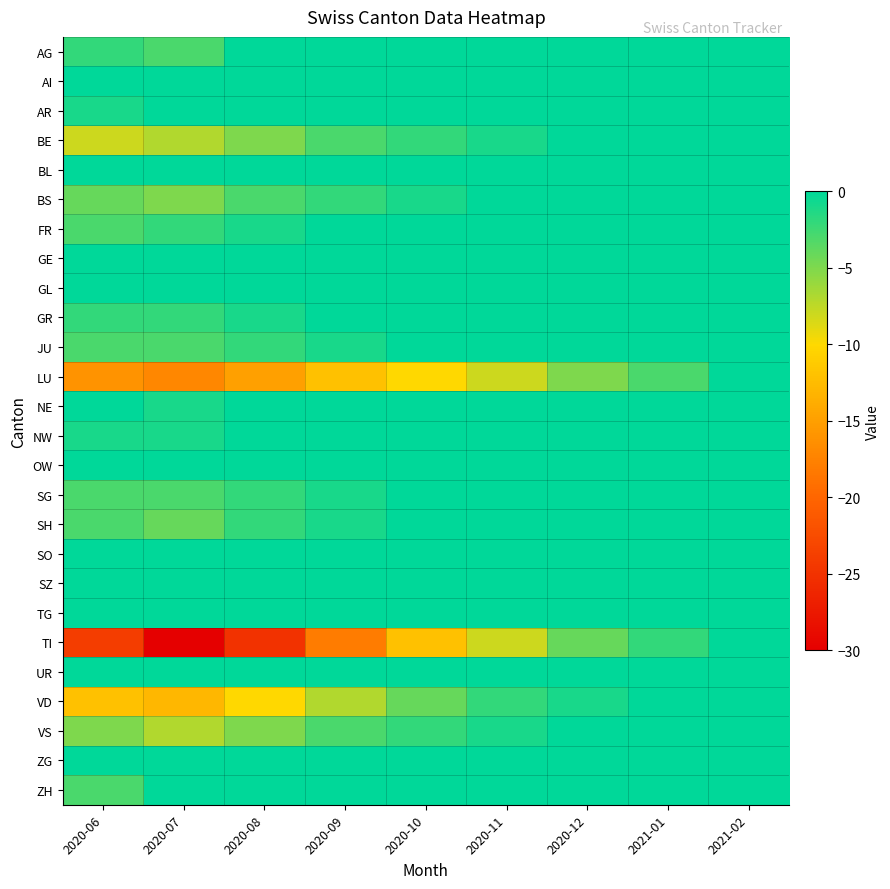

Reading left to right, transcribe all the data shown in this chart.

AG: 2020-06=-2	2020-07=-3	2020-08=0	2020-09=0	2020-10=0	2020-11=0	2020-12=0	2021-01=0	2021-02=0
AI: 2020-06=0	2020-07=0	2020-08=0	2020-09=0	2020-10=0	2020-11=0	2020-12=0	2021-01=0	2021-02=0
AR: 2020-06=-1	2020-07=2	2020-08=0	2020-09=0	2020-10=0	2020-11=0	2020-12=0	2021-01=0	2021-02=0
BE: 2020-06=-8	2020-07=-7	2020-08=-5	2020-09=-3	2020-10=-2	2020-11=-1	2020-12=0	2021-01=0	2021-02=0
BL: 2020-06=0	2020-07=1	2020-08=0	2020-09=0	2020-10=0	2020-11=0	2020-12=0	2021-01=0	2021-02=0
BS: 2020-06=-4	2020-07=-5	2020-08=-3	2020-09=-2	2020-10=-1	2020-11=0	2020-12=0	2021-01=0	2021-02=0
FR: 2020-06=-3	2020-07=-2	2020-08=-1	2020-09=0	2020-10=0	2020-11=0	2020-12=0	2021-01=0	2021-02=0
GE: 2020-06=3	2020-07=4	2020-08=2	2020-09=1	2020-10=0	2020-11=0	2020-12=0	2021-01=0	2021-02=0
GL: 2020-06=0	2020-07=0	2020-08=0	2020-09=0	2020-10=0	2020-11=0	2020-12=0	2021-01=0	2021-02=0
GR: 2020-06=-2	2020-07=-2	2020-08=-1	2020-09=0	2020-10=0	2020-11=0	2020-12=0	2021-01=0	2021-02=0
JU: 2020-06=-3	2020-07=-3	2020-08=-2	2020-09=-1	2020-10=0	2020-11=0	2020-12=0	2021-01=0	2021-02=0
LU: 2020-06=-16	2020-07=-17	2020-08=-15	2020-09=-12	2020-10=-10	2020-11=-8	2020-12=-5	2021-01=-3	2021-02=0
NE: 2020-06=0	2020-07=-1	2020-08=0	2020-09=0	2020-10=0	2020-11=0	2020-12=0	2021-01=0	2021-02=0
NW: 2020-06=-1	2020-07=-1	2020-08=0	2020-09=0	2020-10=0	2020-11=0	2020-12=0	2021-01=0	2021-02=0
OW: 2020-06=0	2020-07=0	2020-08=0	2020-09=0	2020-10=0	2020-11=0	2020-12=0	2021-01=0	2021-02=0
SG: 2020-06=-3	2020-07=-3	2020-08=-2	2020-09=-1	2020-10=0	2020-11=0	2020-12=0	2021-01=0	2021-02=0
SH: 2020-06=-3	2020-07=-4	2020-08=-2	2020-09=-1	2020-10=0	2020-11=0	2020-12=0	2021-01=0	2021-02=0
SO: 2020-06=0	2020-07=0	2020-08=0	2020-09=0	2020-10=0	2020-11=0	2020-12=0	2021-01=0	2021-02=0
SZ: 2020-06=0	2020-07=0	2020-08=0	2020-09=0	2020-10=0	2020-11=0	2020-12=0	2021-01=0	2021-02=0
TG: 2020-06=0	2020-07=2	2020-08=1	2020-09=0	2020-10=0	2020-11=0	2020-12=0	2021-01=0	2021-02=0
TI: 2020-06=-24	2020-07=-30	2020-08=-25	2020-09=-18	2020-10=-12	2020-11=-8	2020-12=-4	2021-01=-2	2021-02=0
UR: 2020-06=0	2020-07=0	2020-08=0	2020-09=0	2020-10=0	2020-11=0	2020-12=0	2021-01=0	2021-02=0
VD: 2020-06=-12	2020-07=-13	2020-08=-10	2020-09=-7	2020-10=-4	2020-11=-2	2020-12=-1	2021-01=0	2021-02=0
VS: 2020-06=-5	2020-07=-7	2020-08=-5	2020-09=-3	2020-10=-2	2020-11=-1	2020-12=0	2021-01=0	2021-02=0
ZG: 2020-06=0	2020-07=0	2020-08=0	2020-09=0	2020-10=0	2020-11=0	2020-12=0	2021-01=0	2021-02=0
ZH: 2020-06=-3	2020-07=1	2020-08=0	2020-09=0	2020-10=0	2020-11=0	2020-12=0	2021-01=0	2021-02=0